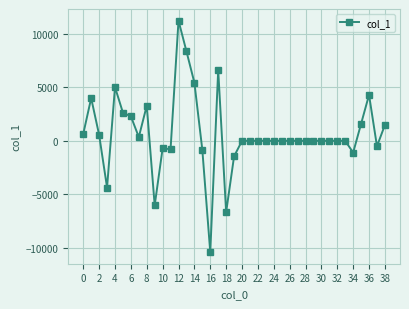

What is the difference between the second highest and second lowest values?

15082.7